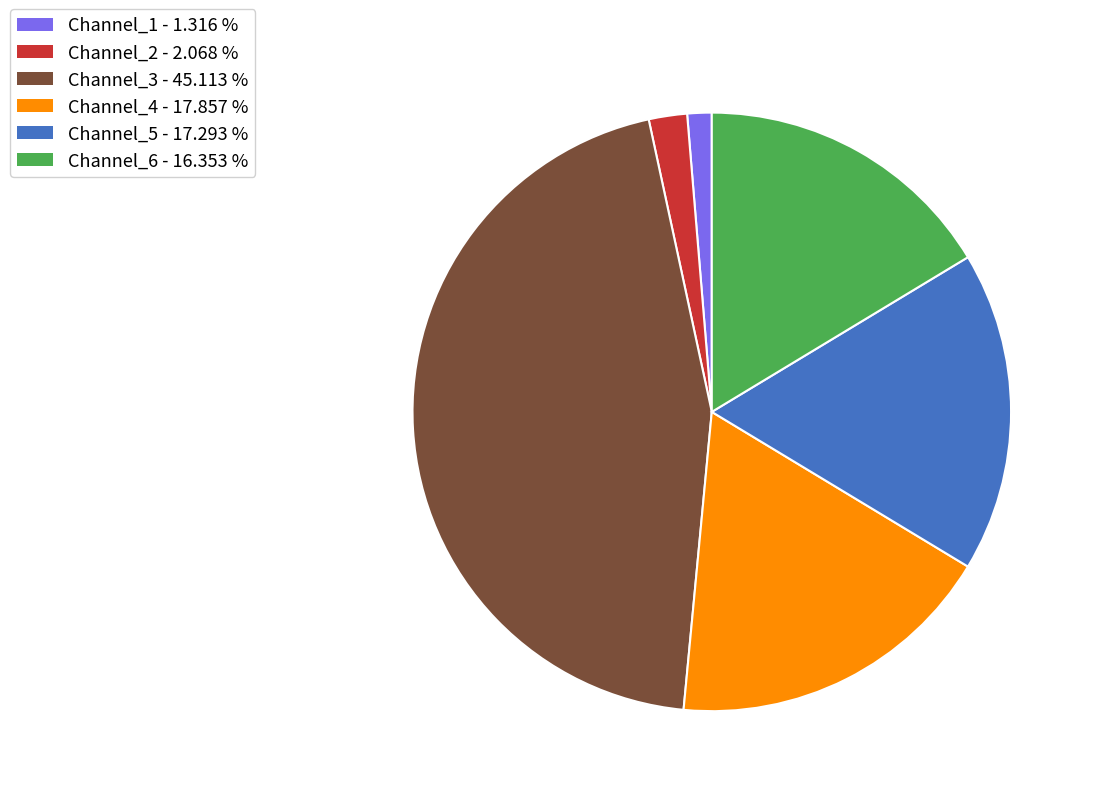

What is the ratio of the value at Channel_3 to the value at Channel_1?

34.3